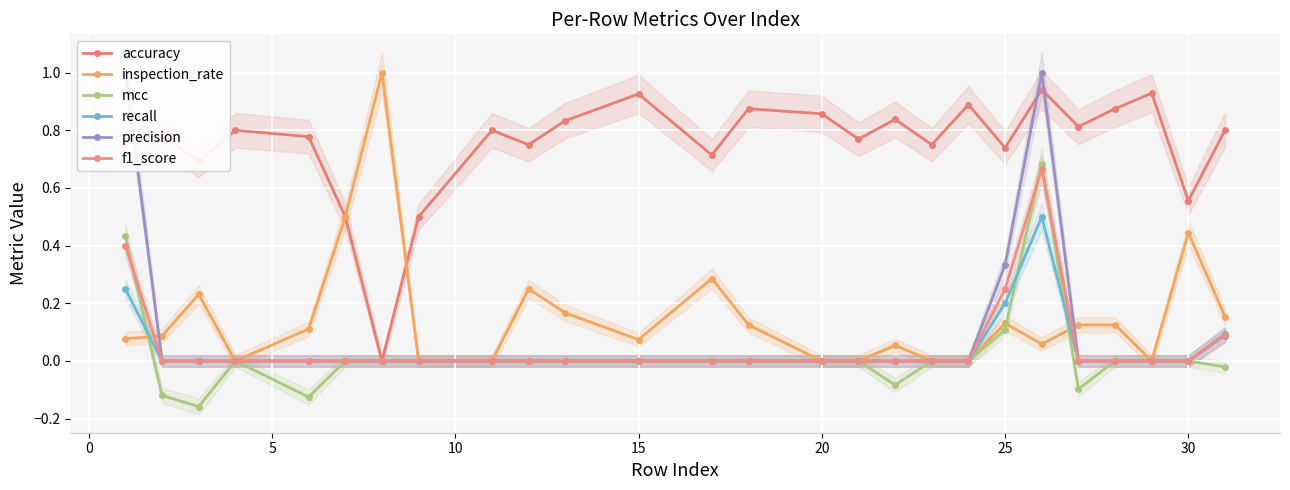

Which series has the largest total across all categories?

accuracy